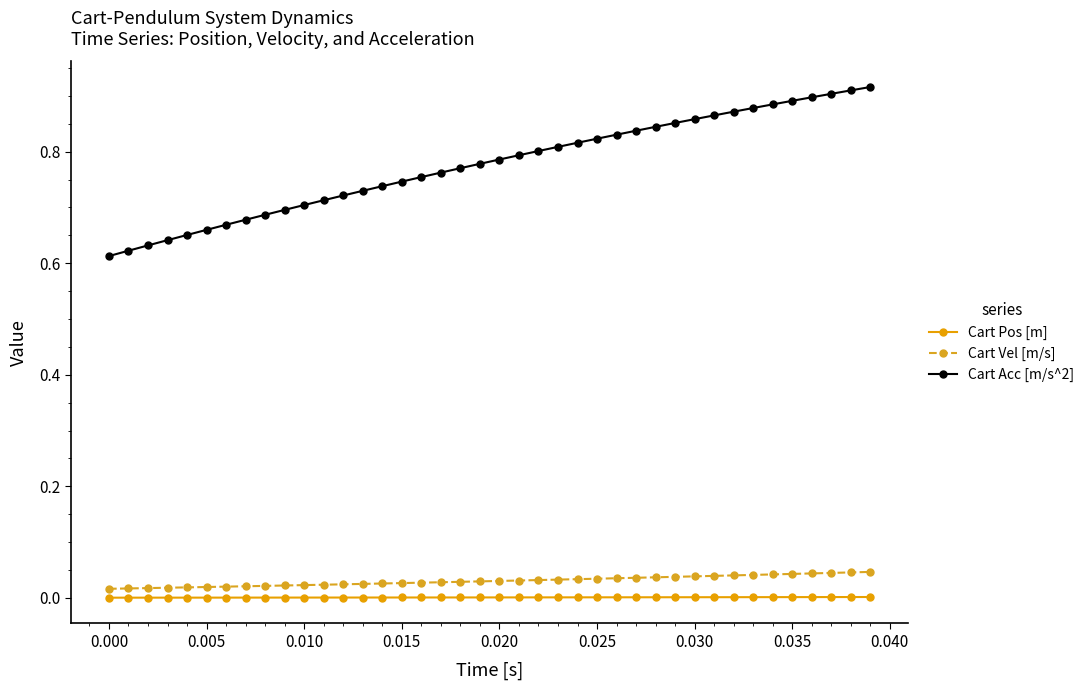

Which series has the widest spread of values?

Cart Acc [m/s^2]